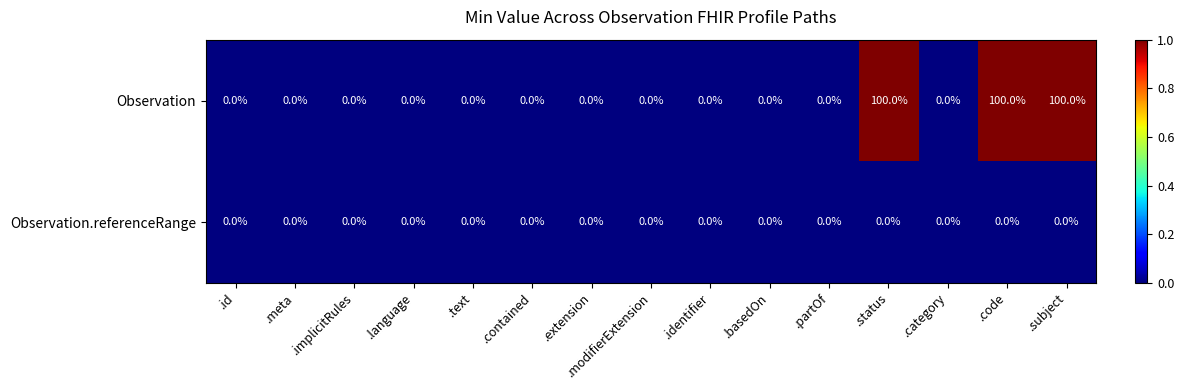

What is the difference between the maximum and minimum values in the Observation series?

100